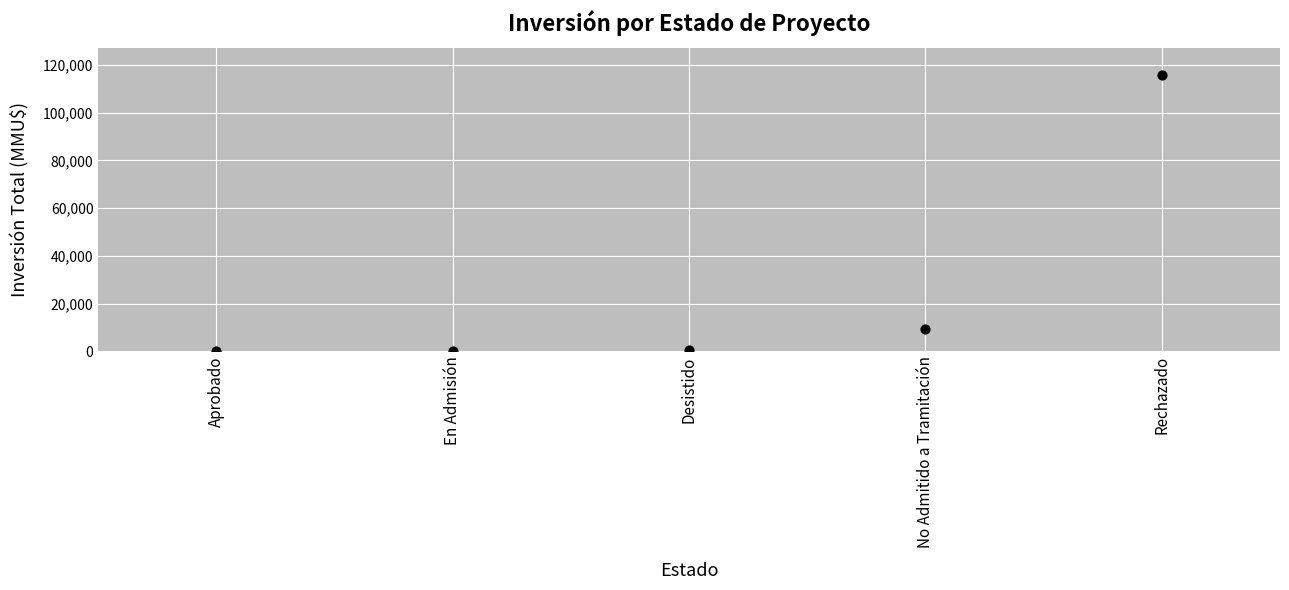

What is the range of Y values (max minus min)?

115688